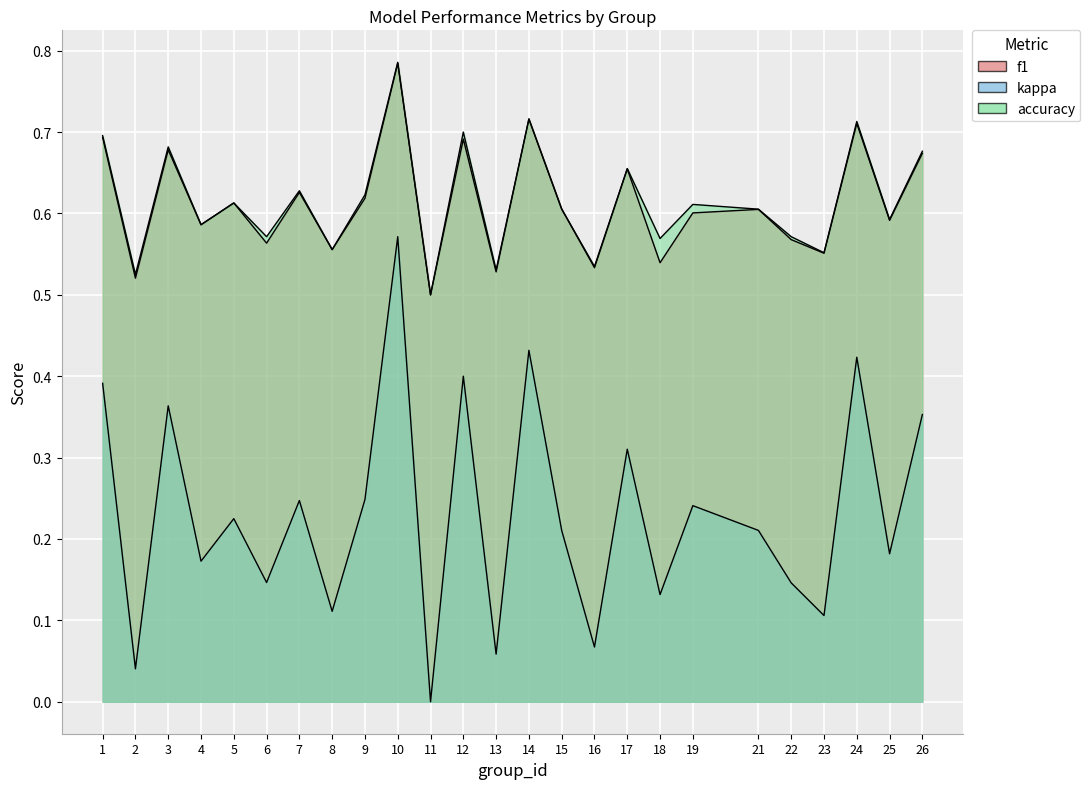

How many distinct data groups are displayed?

3